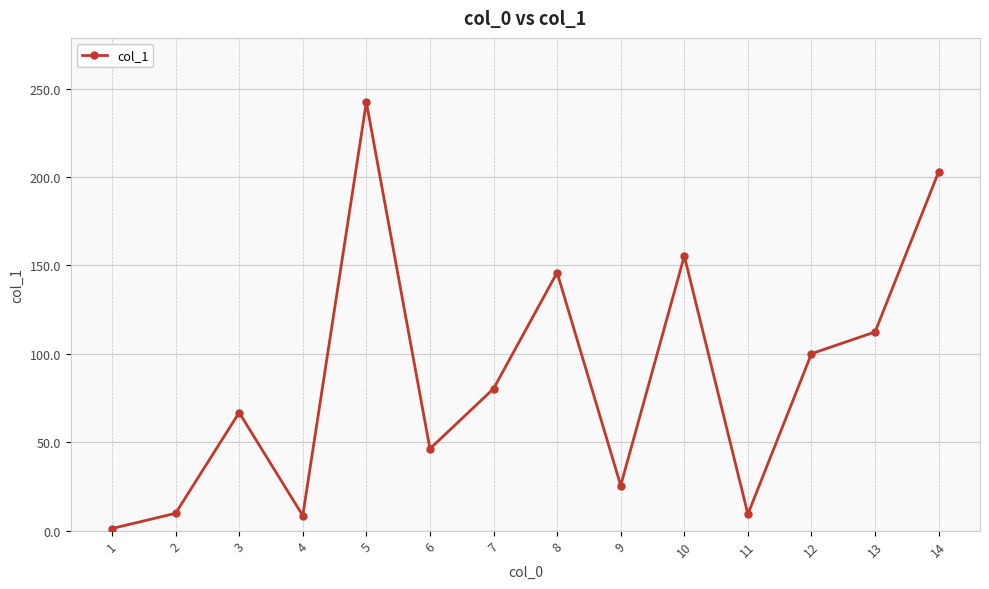

The chart shows a value of 132.1 at 12. True or false?

False